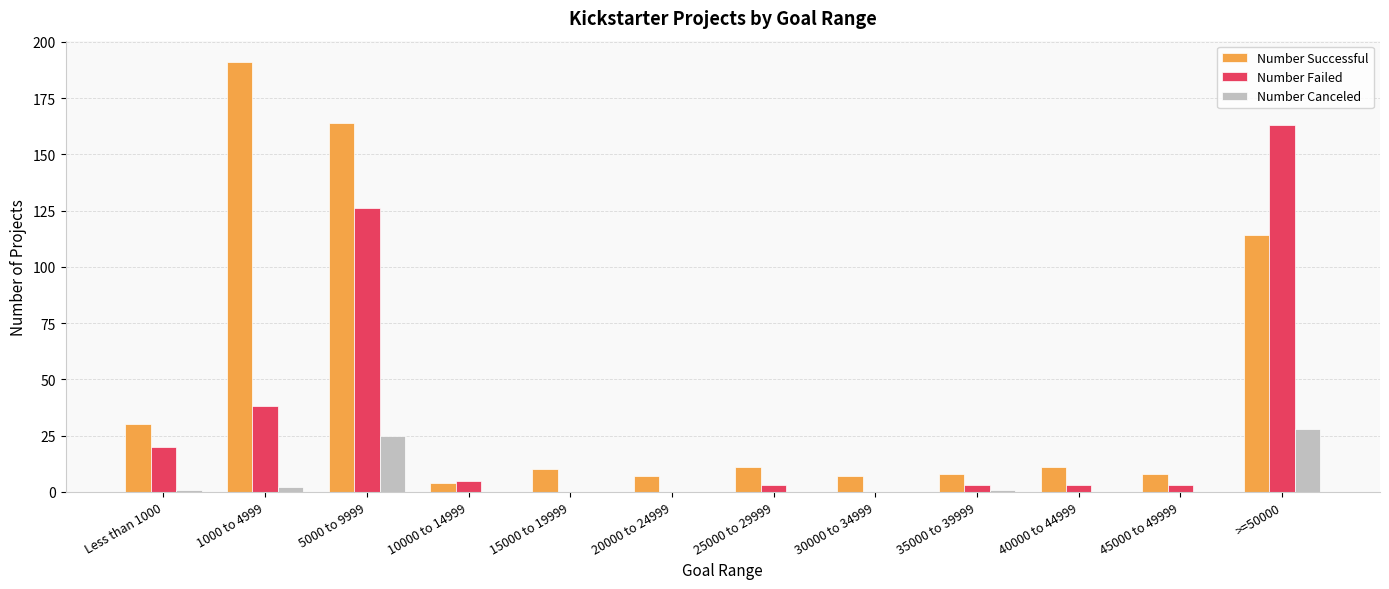

Does the chart contain stacked bars?

No